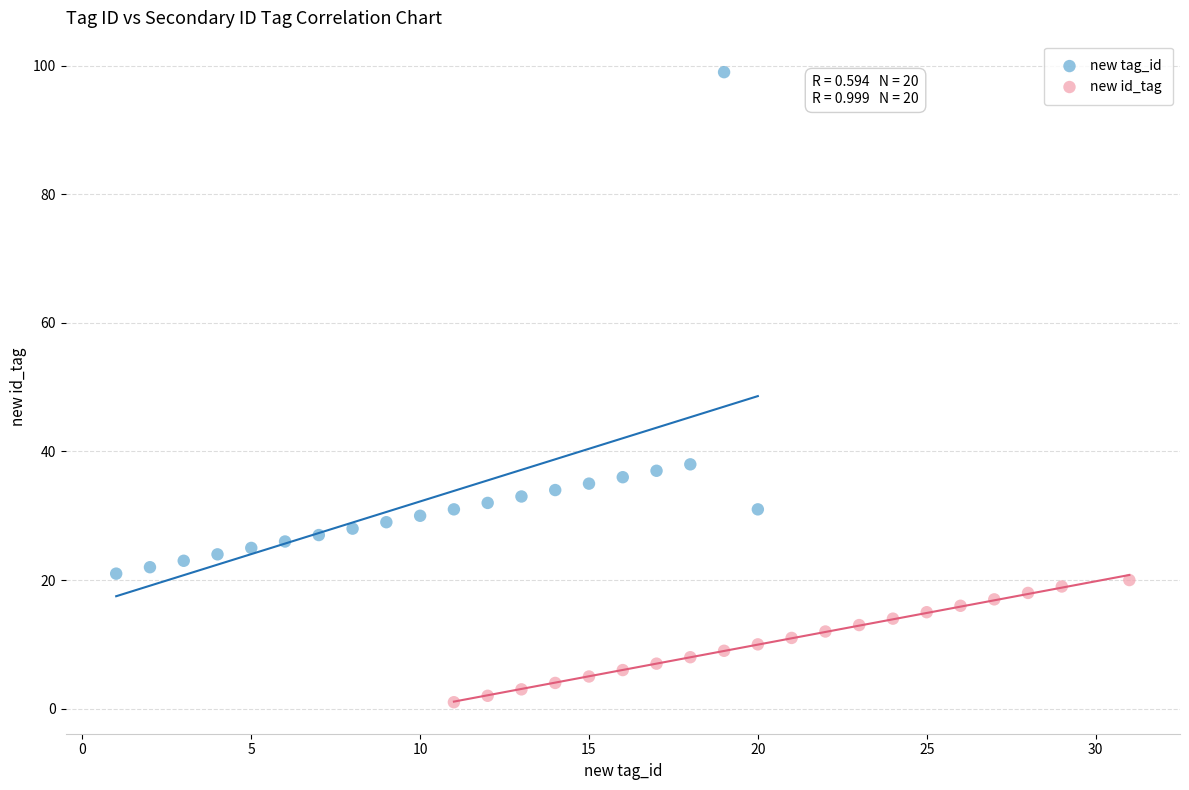

Which series has the widest spread of Y values?

new tag_id